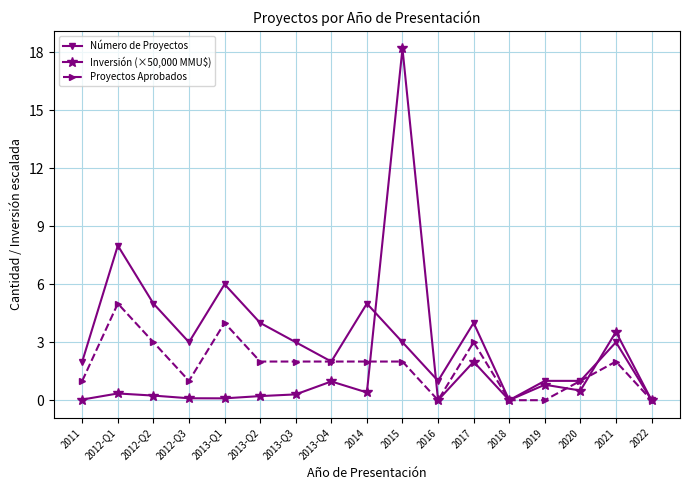

Where is the first local maximum for Proyectos Aprobados?

2012-Q1